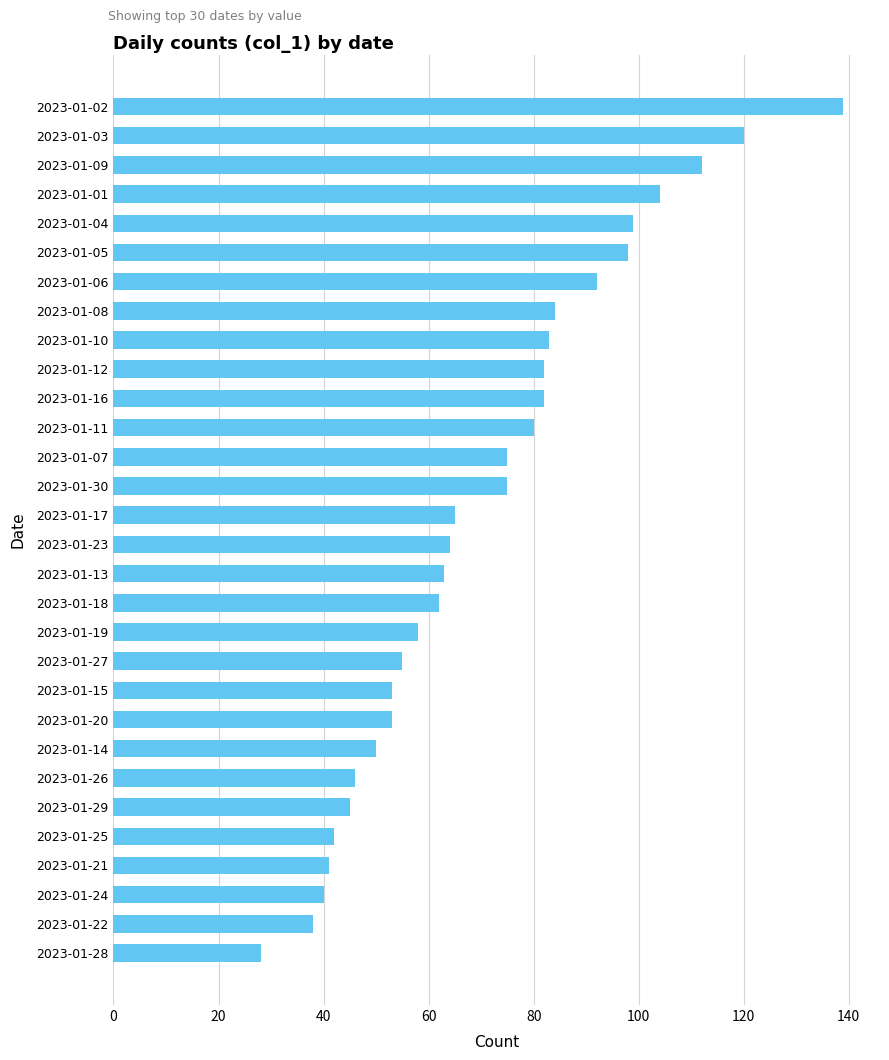

True or false: the data shows 59 at 2023-01-06.

False